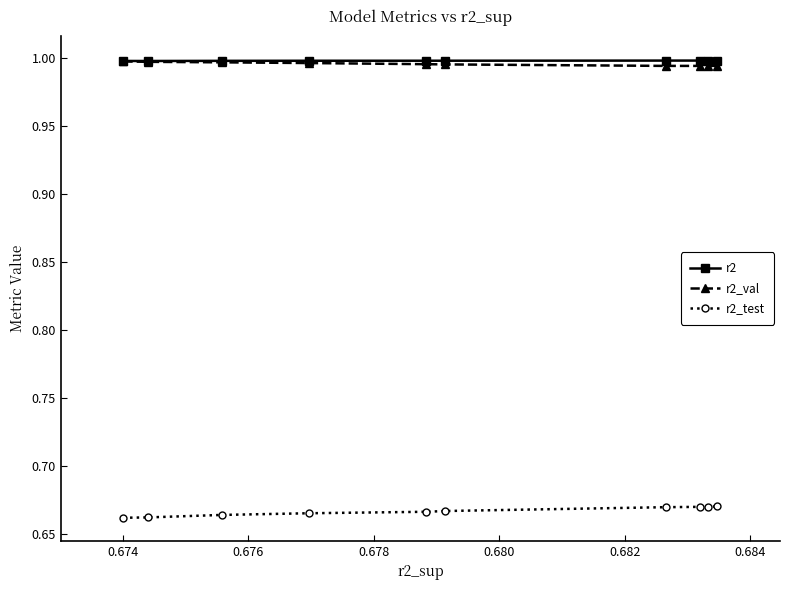

True or false: r2_val and r2_test intersect in this chart.

False